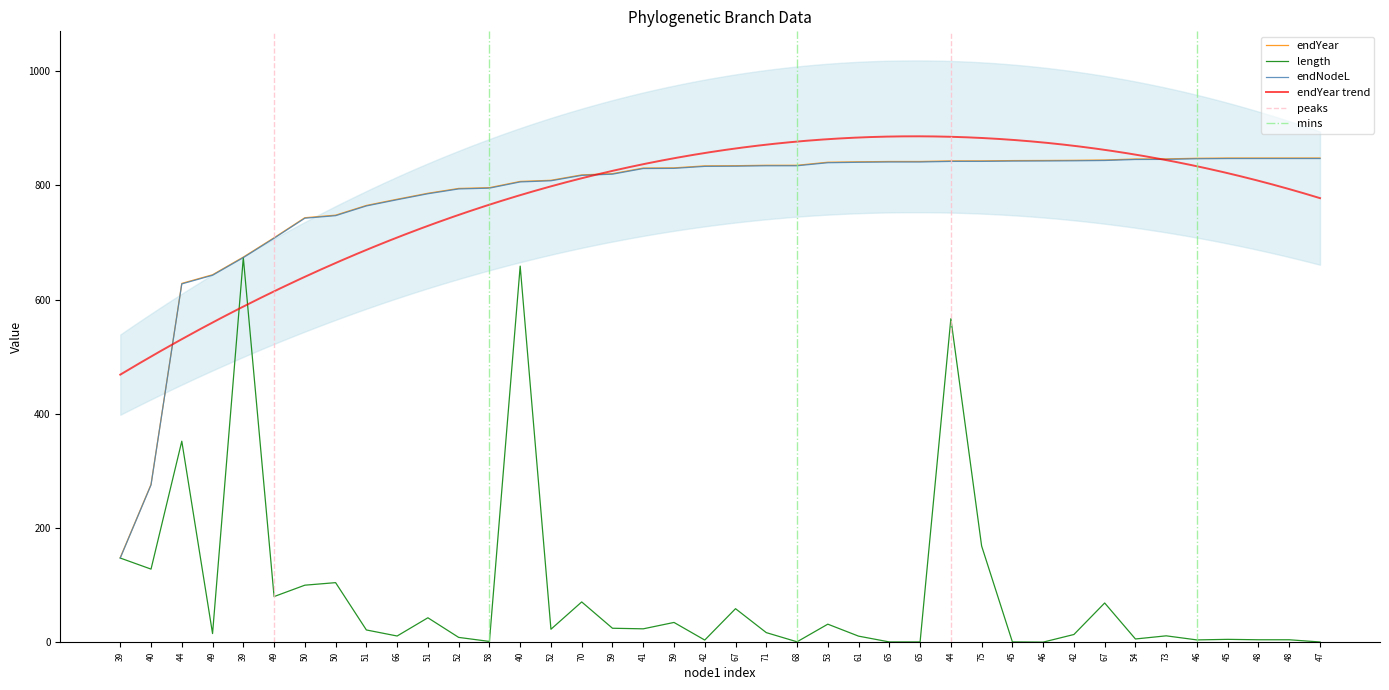

Count the number of data series in this chart.

3